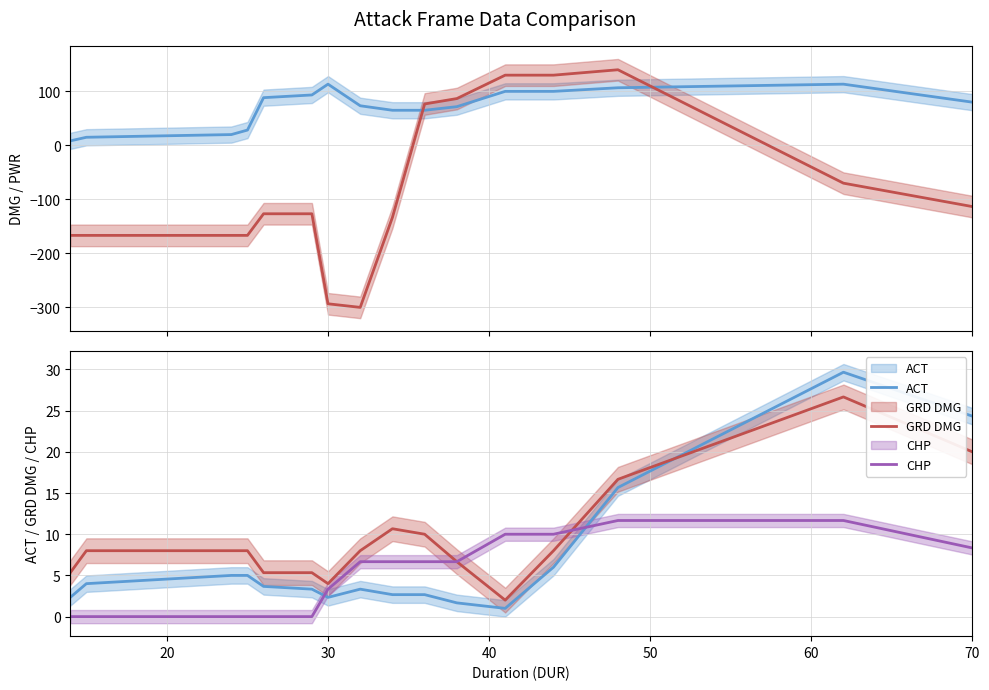

How many interior local peaks does the ACT series have?

2